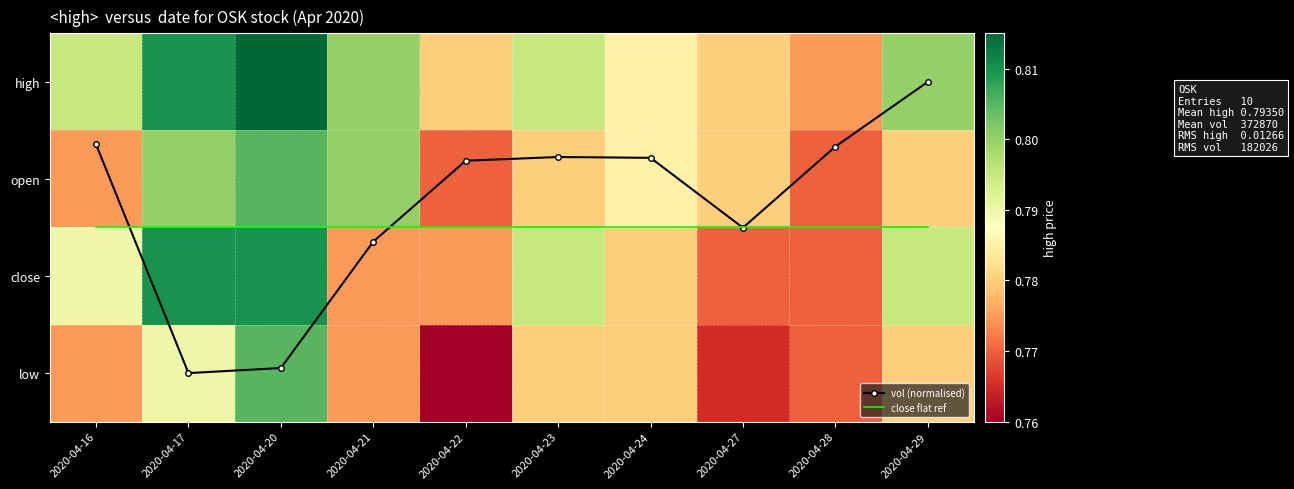

List the labels in order of close flat ref value, largest first.

2020-04-16, 2020-04-17, 2020-04-20, 2020-04-21, 2020-04-22, 2020-04-23, 2020-04-24, 2020-04-27, 2020-04-28, 2020-04-29